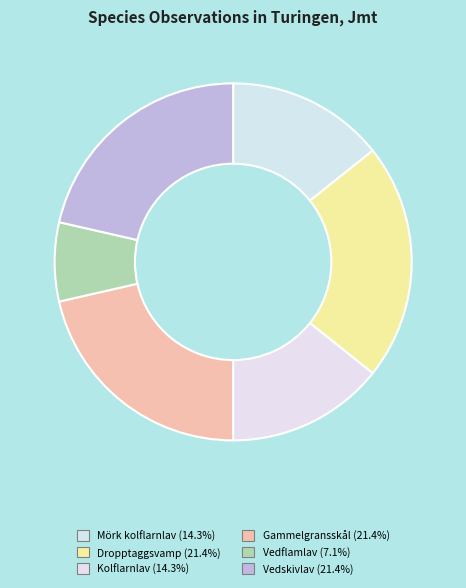

Count the number of slices in the pie.

6